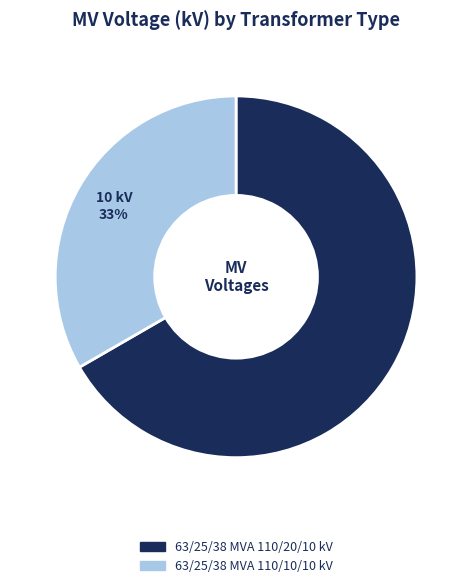

What is the ratio of the value at 63/25/38 MVA 110/10/10 kV to the value at 63/25/38 MVA 110/20/10 kV?

0.5